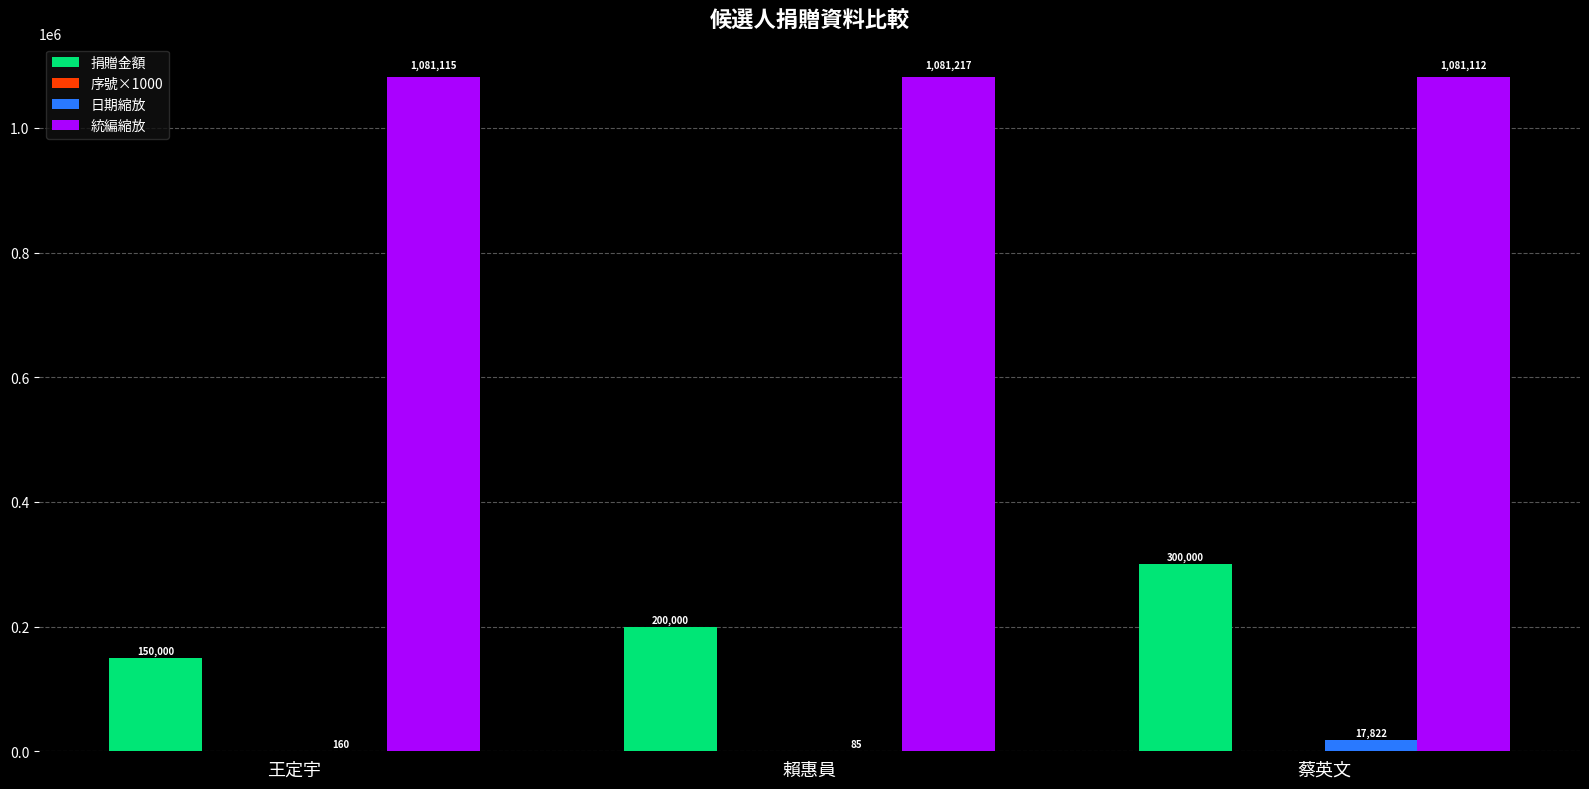

How many groups of bars are there?

3